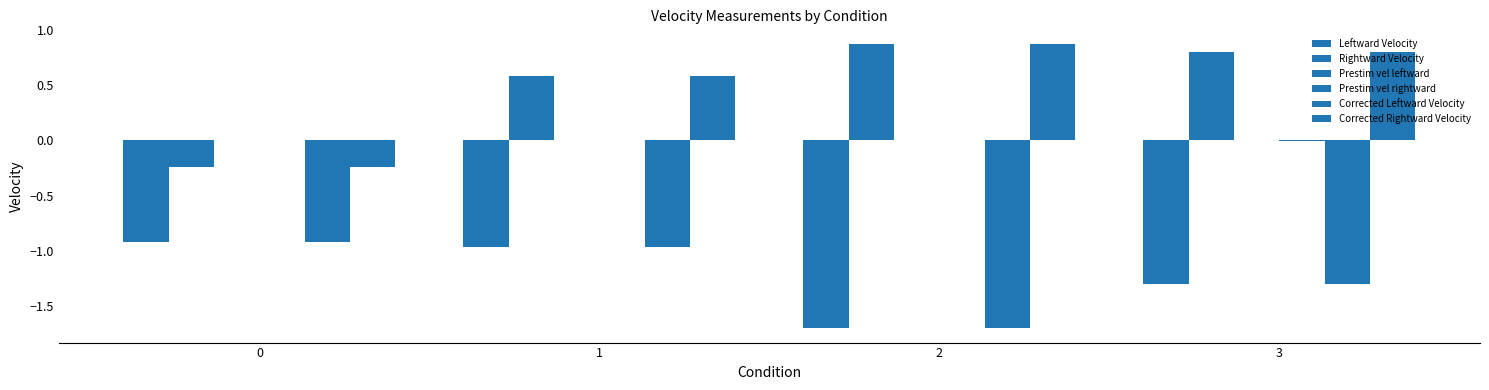

What is the average value of the Corrected Leftward Velocity series?

-1.2